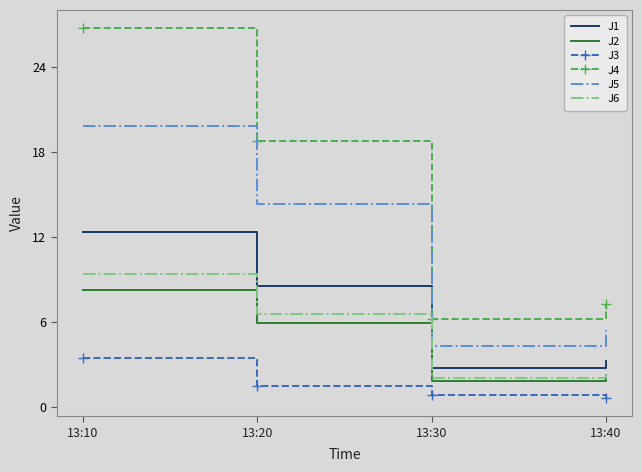

The value of J4 at 13:40 is 7.3. True or false?

True